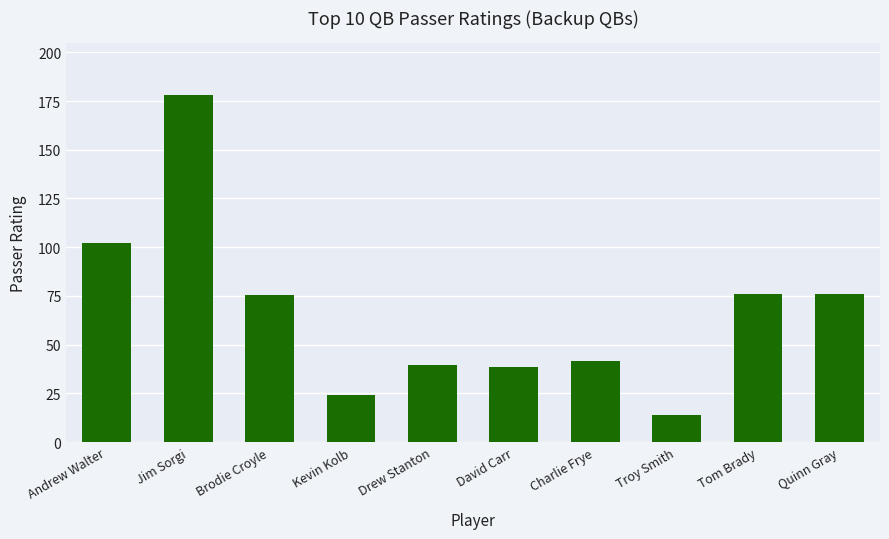

Which label corresponds to the smallest value in the chart?

Troy Smith